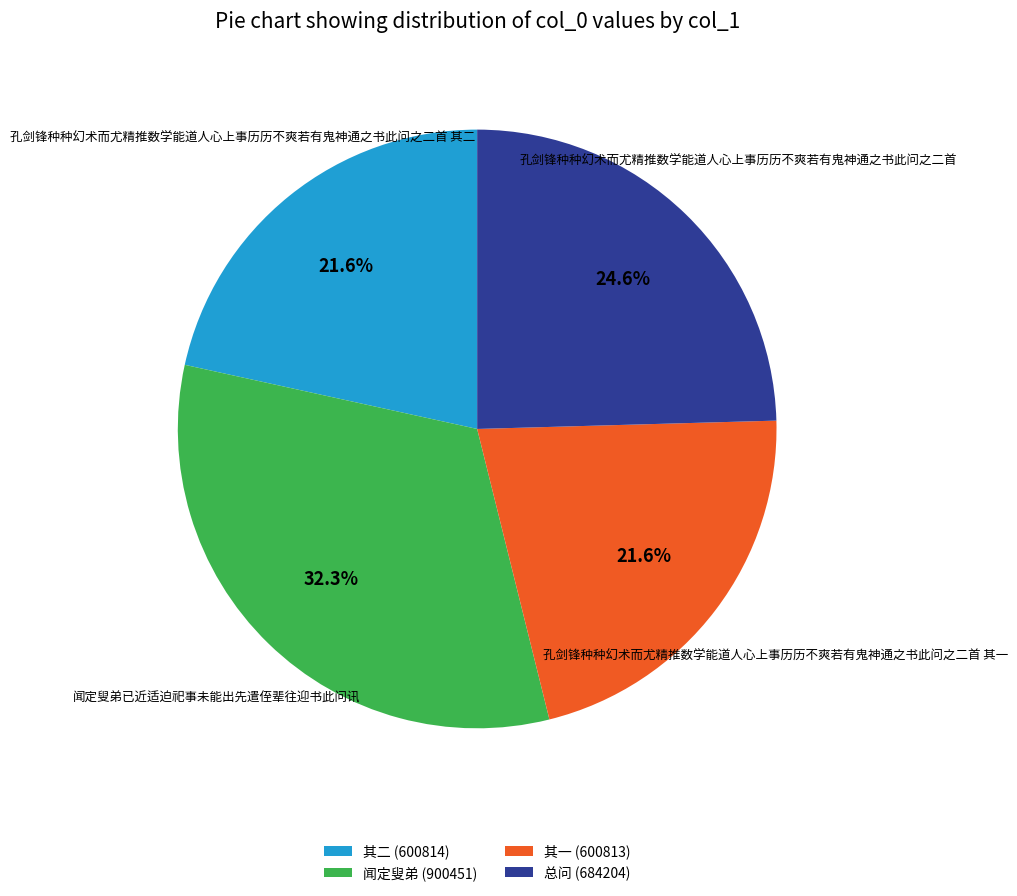

How much of the chart is everything except 其二 (600814)?

78.4%